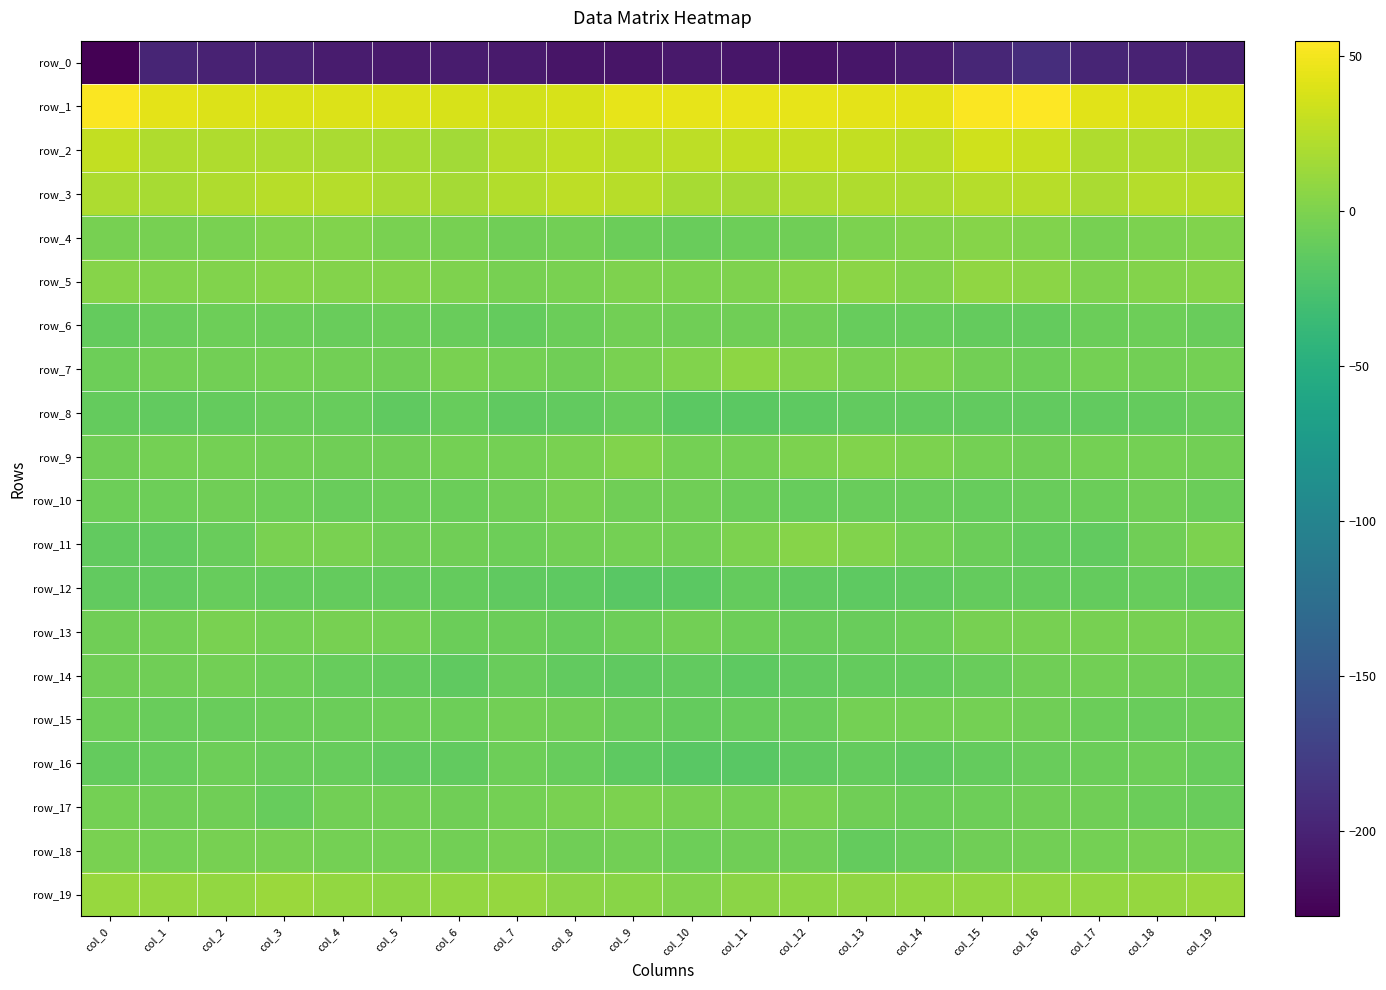

The value of row_8 at col_11 is -5.9. True or false?

False